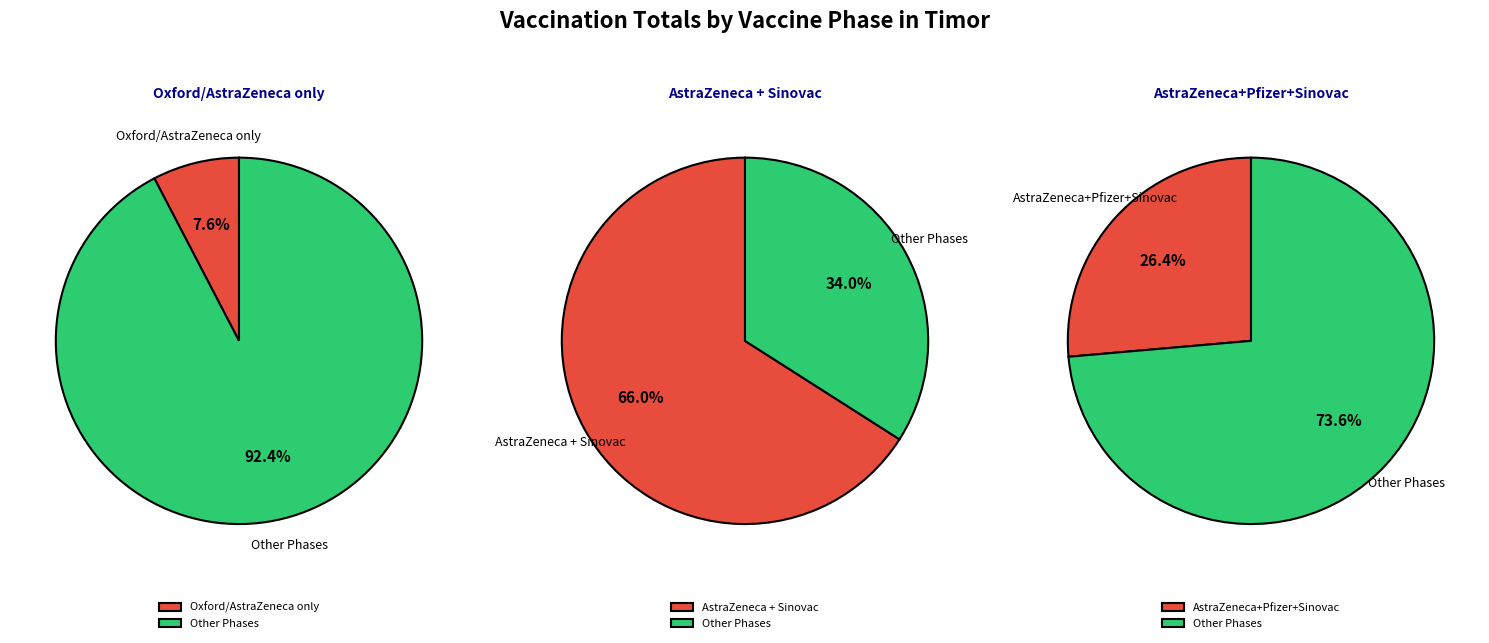

Does any single category account for the majority?

Yes